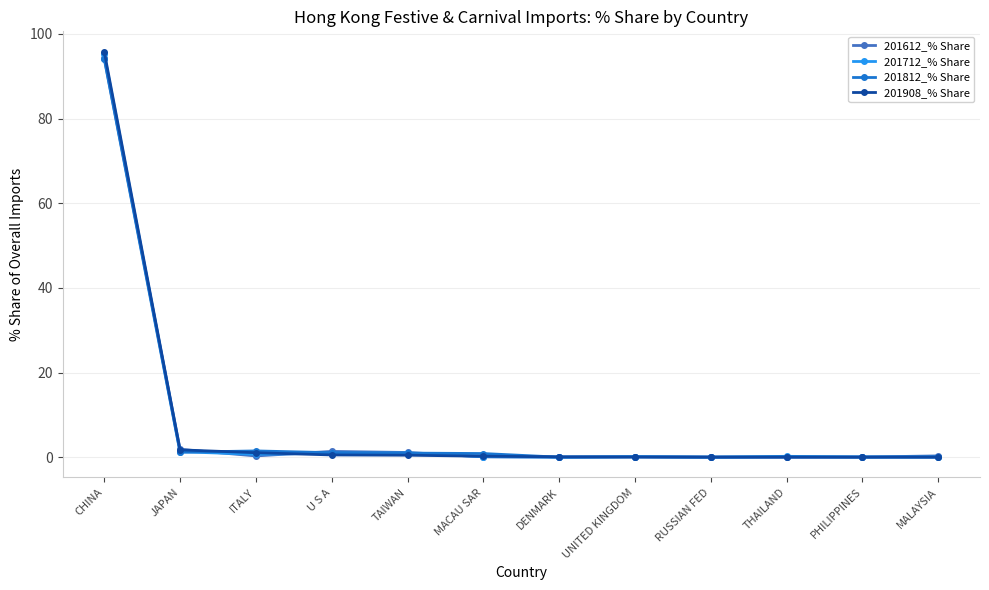

How many distinct data groups are displayed?

4